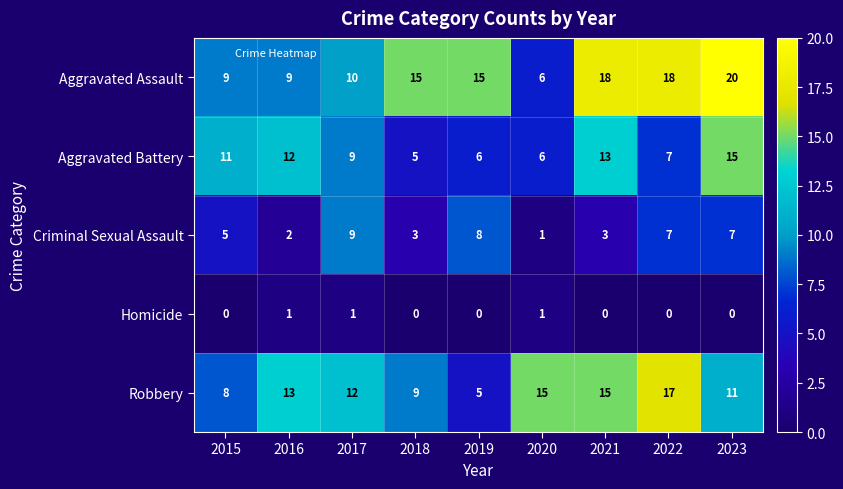

Is it true that Robbery equals 21 at 2017?

False